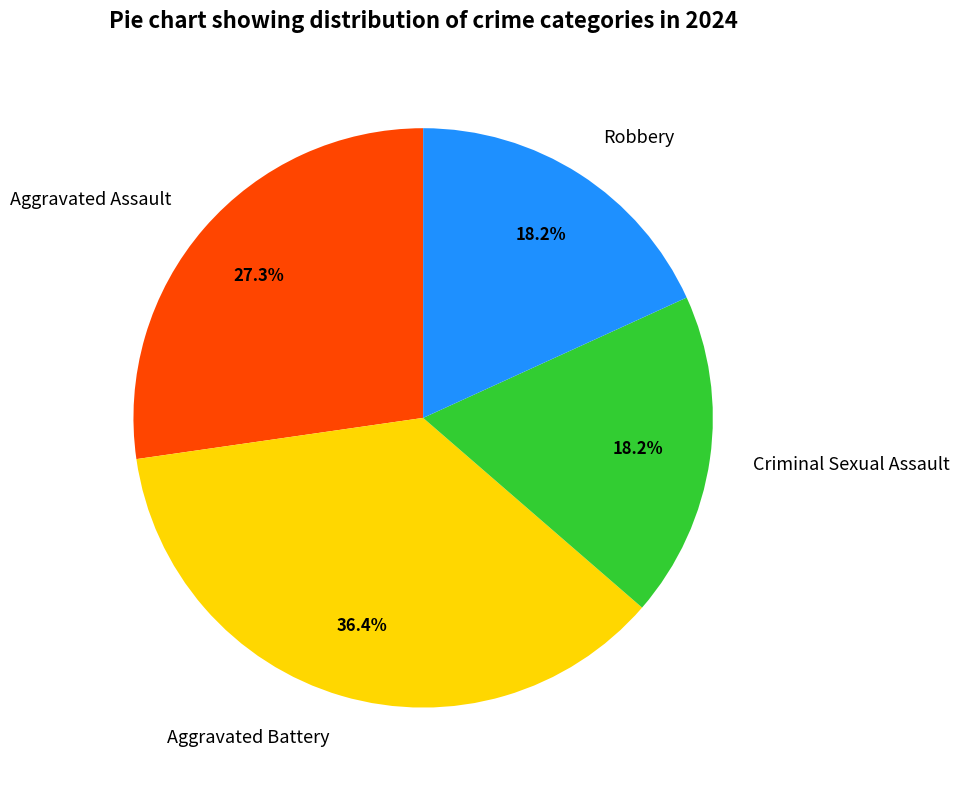

Is Aggravated Battery the majority of the pie?

No